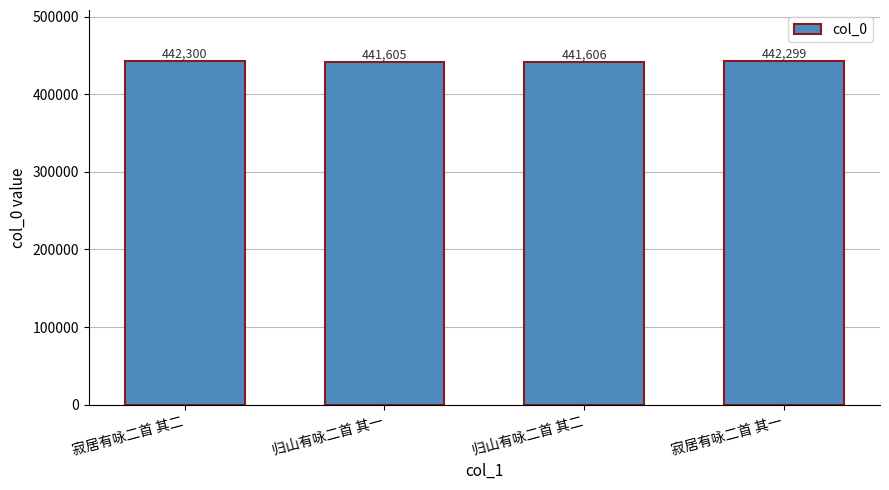

The chart shows a value of 199168 at 归山有咏二首 其一. True or false?

False